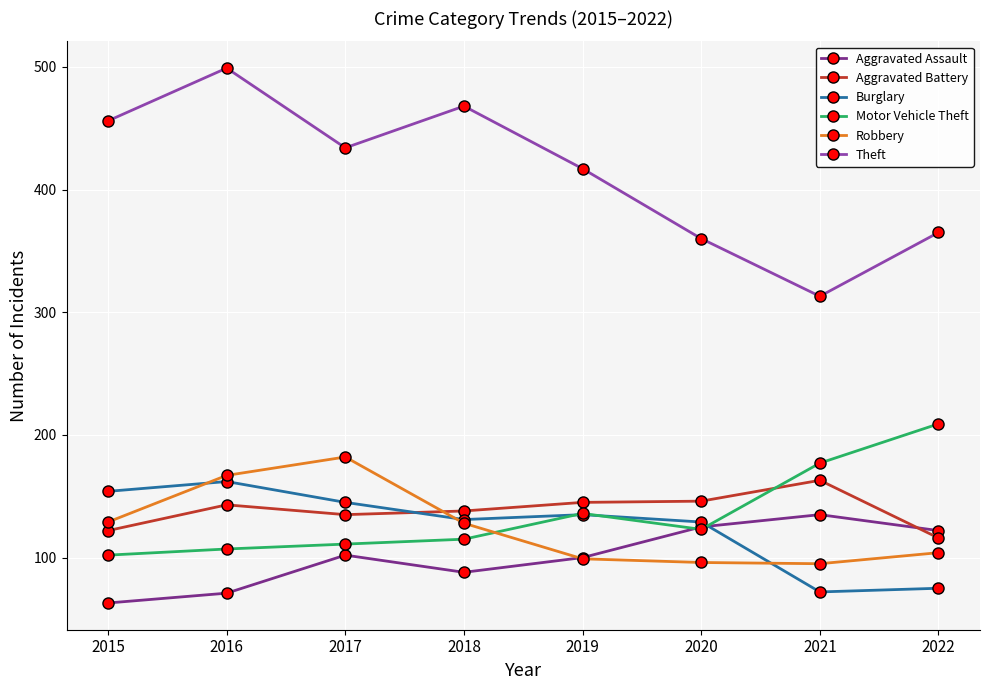

How many distinct data groups are displayed?

6